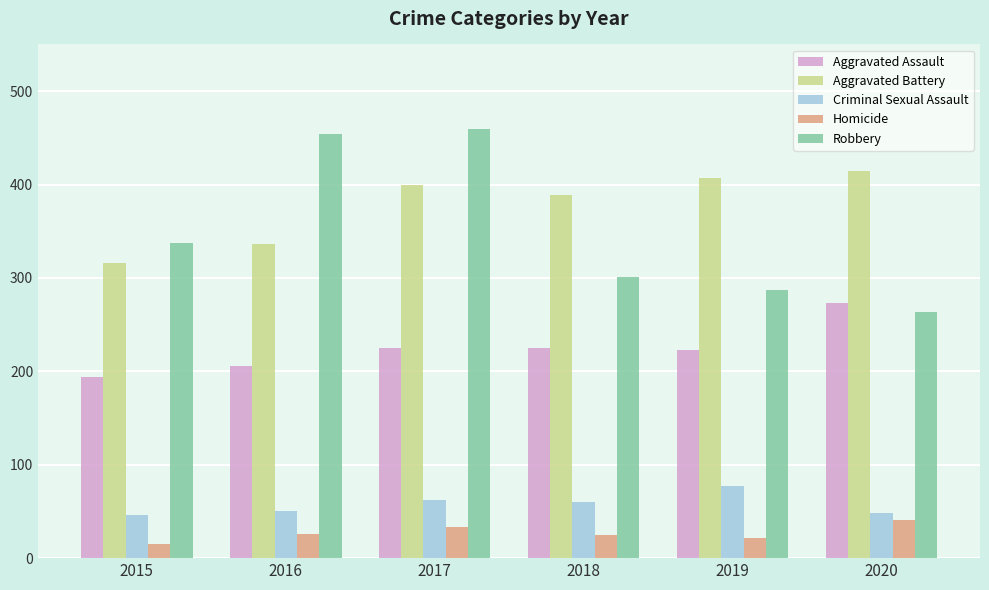

What is the value of the Aggravated Battery bar at the 1st from the left?

316